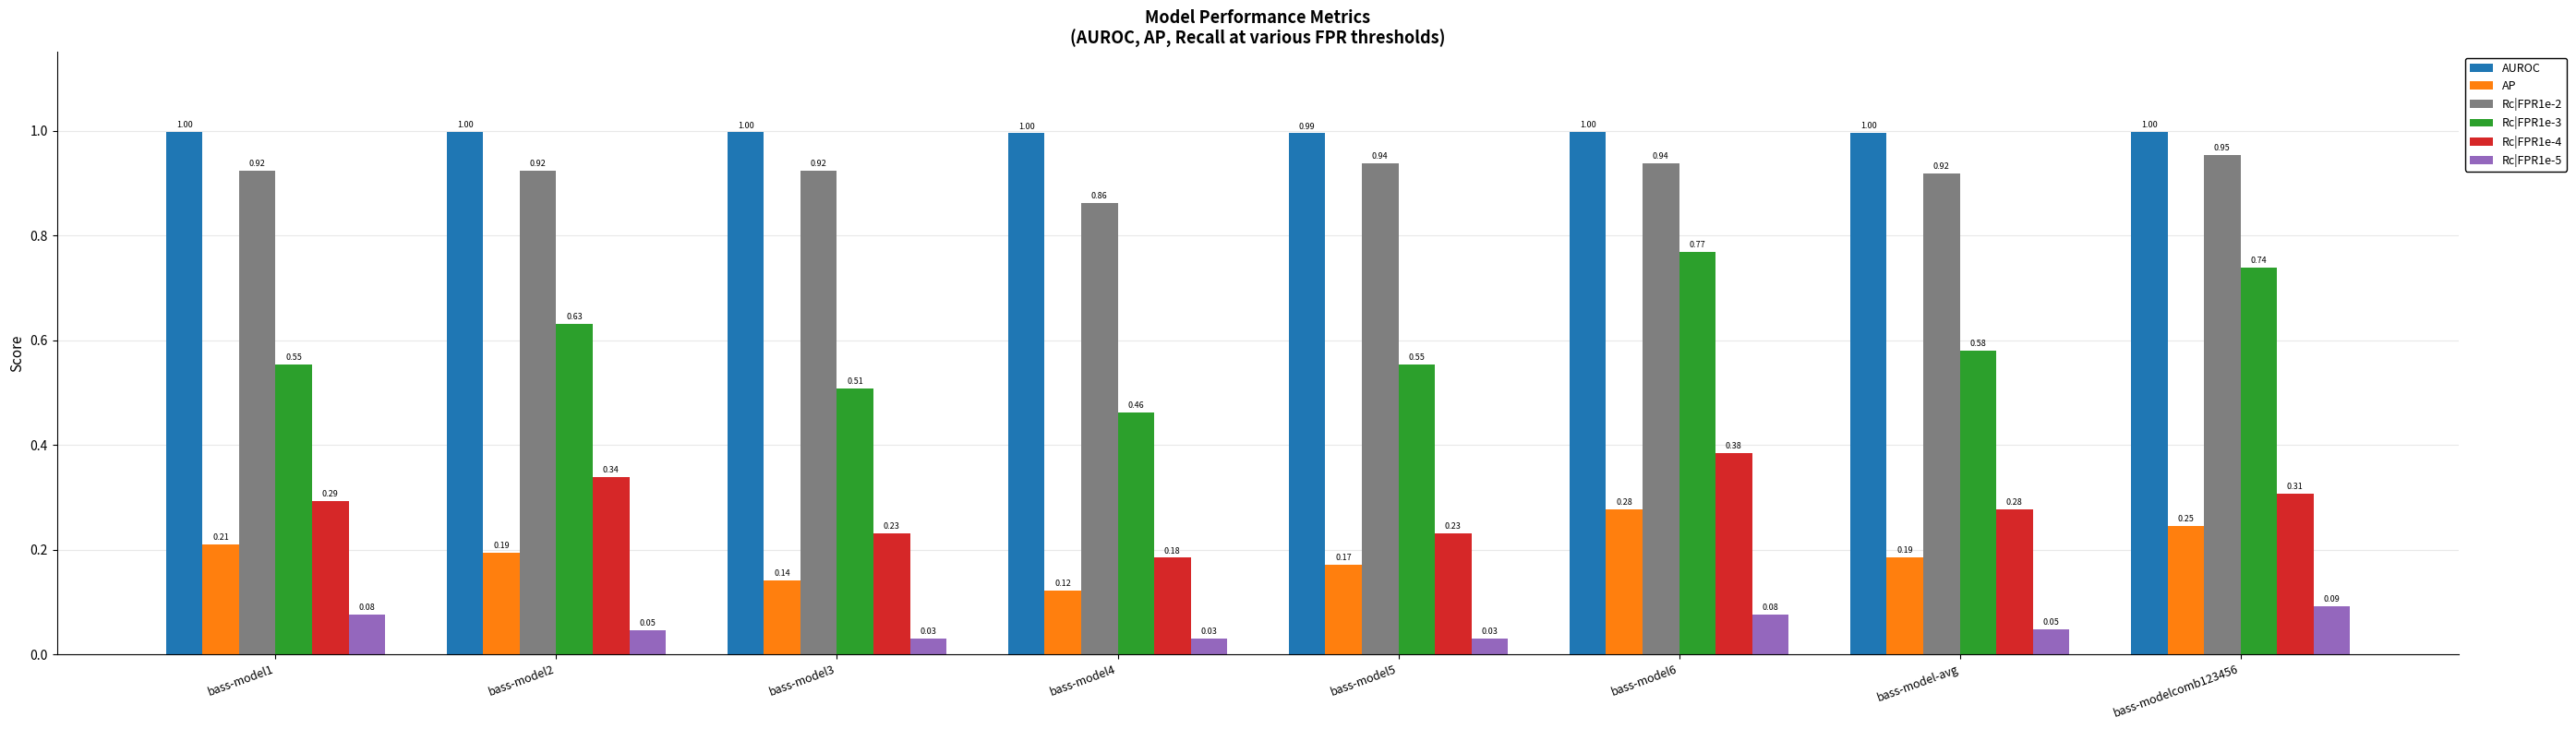

At how many categories does at least one series exceed 0?

8